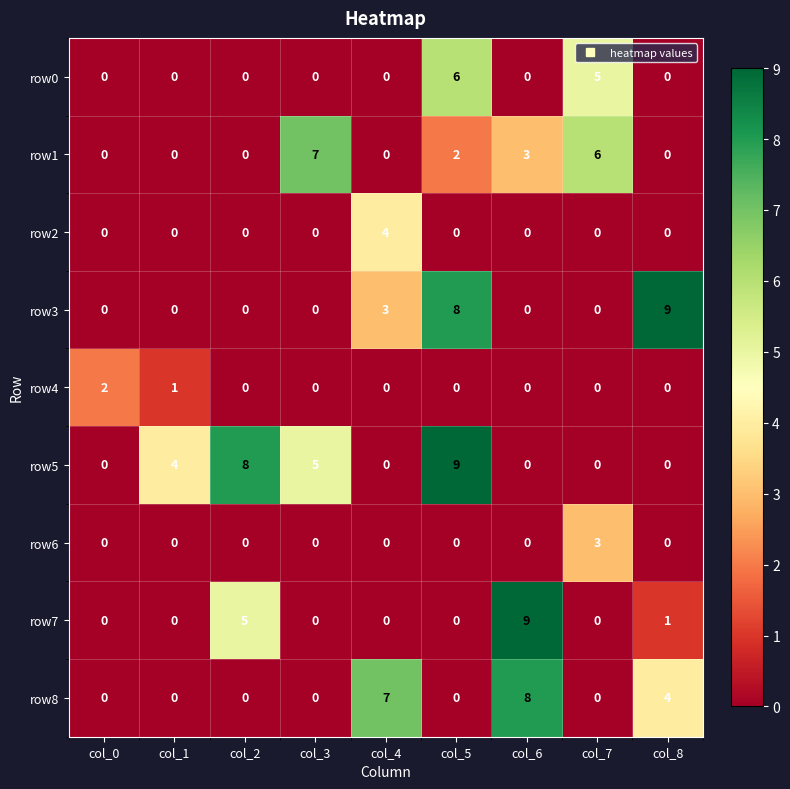

How many row7 values are between 0 and 1?

7